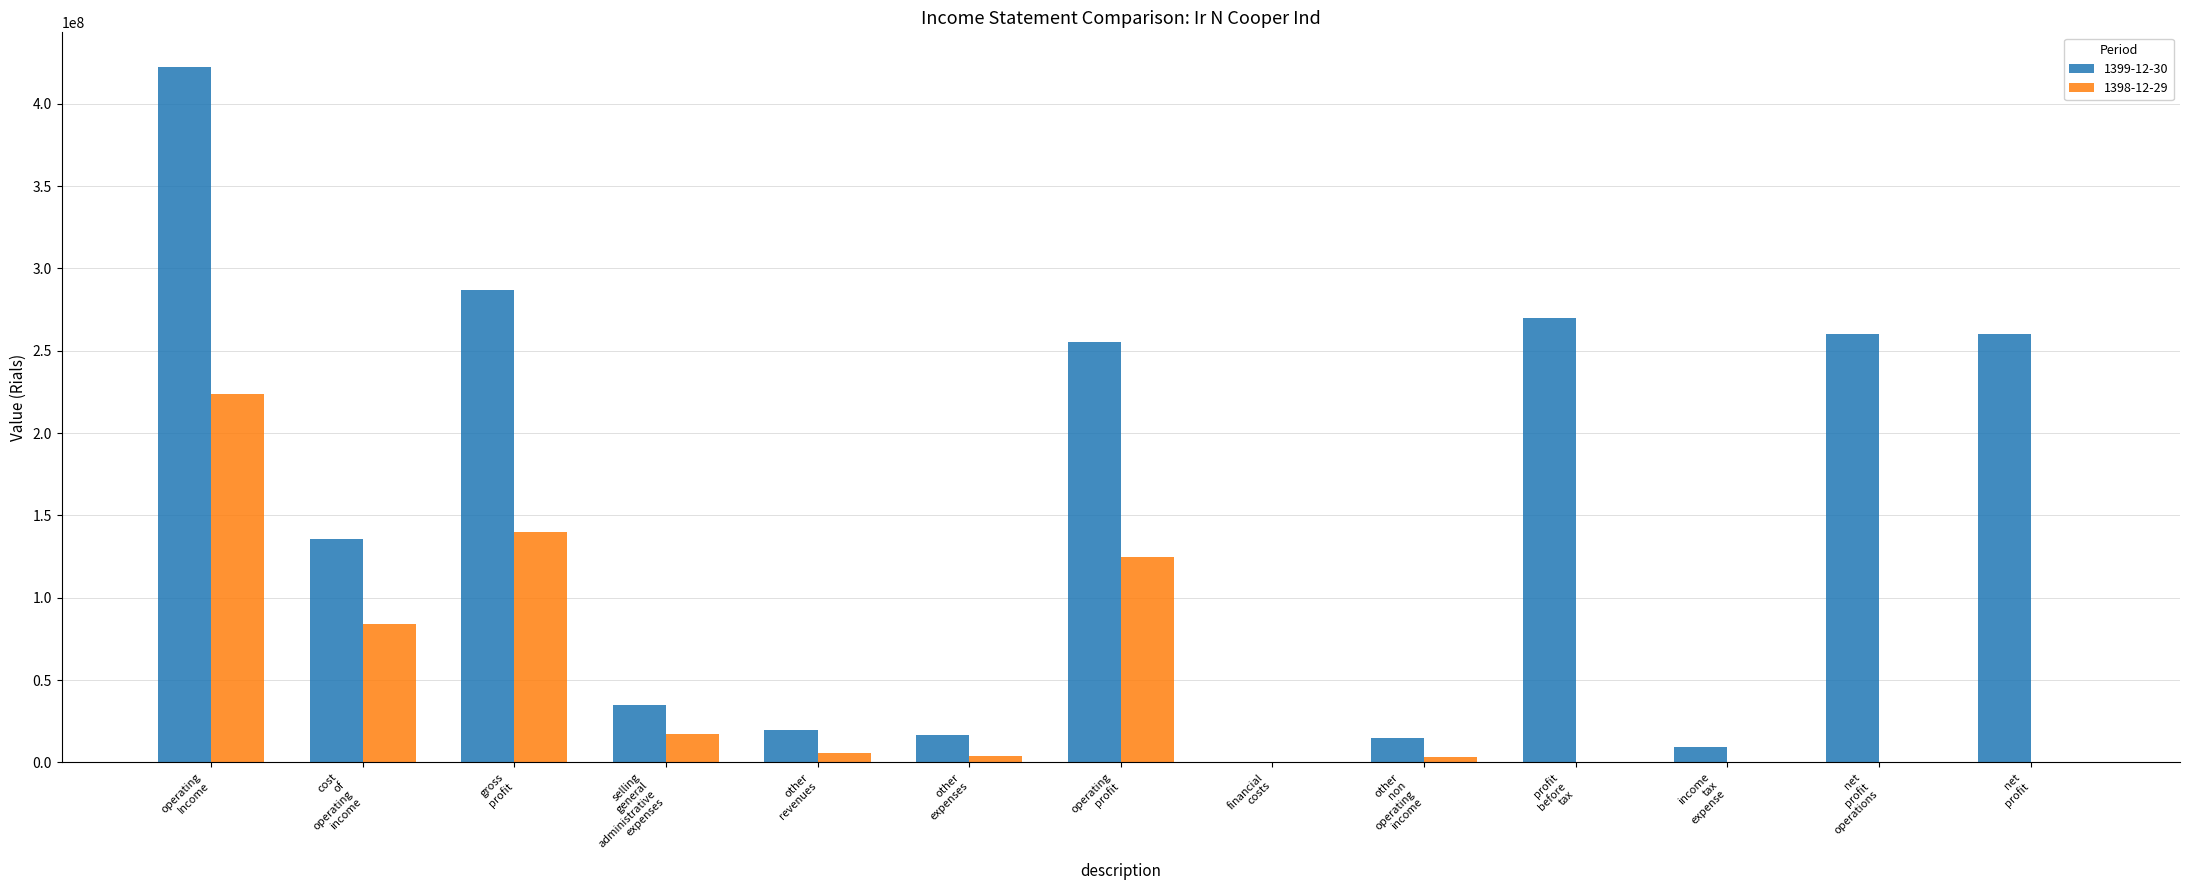

What is the sum of all 1399-12-30 values?

1986413998